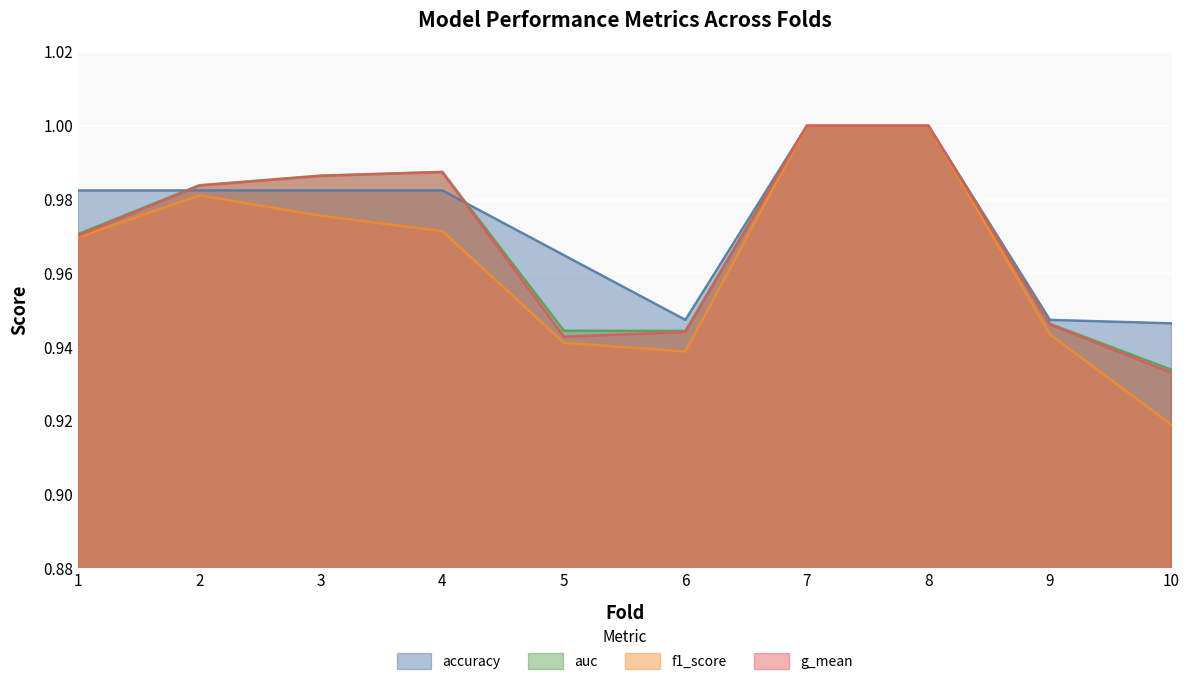

True or false: auc and g_mean intersect in this chart.

False